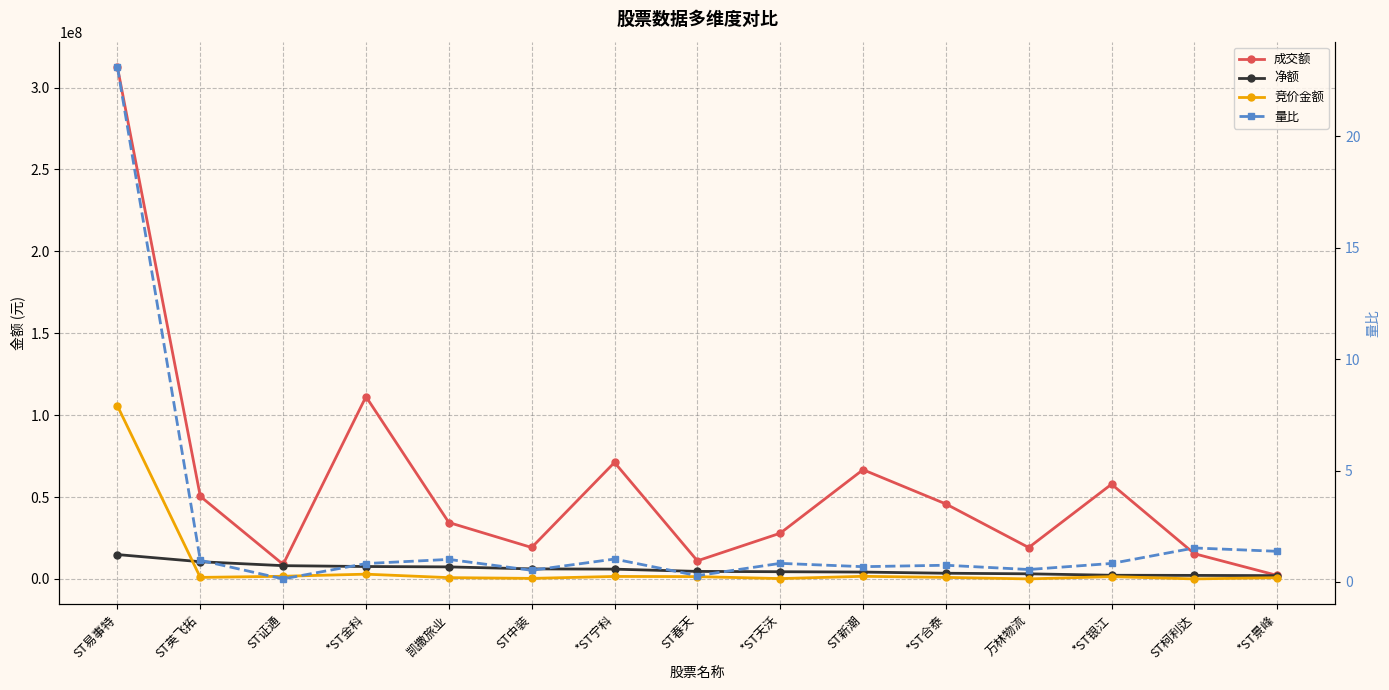

True or false: 量比 has a value of 1.5 at ST柯利达.

True